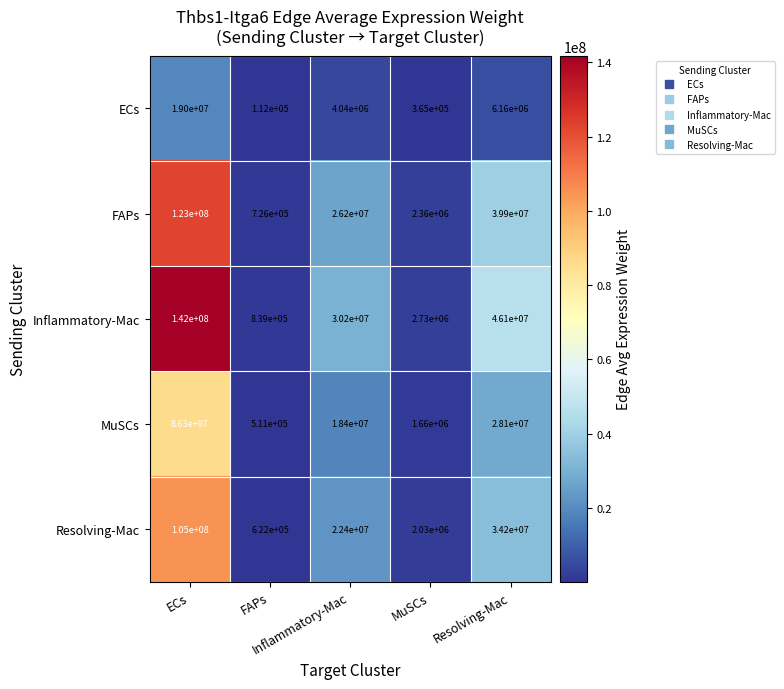

What is the greatest value displayed?

142000000